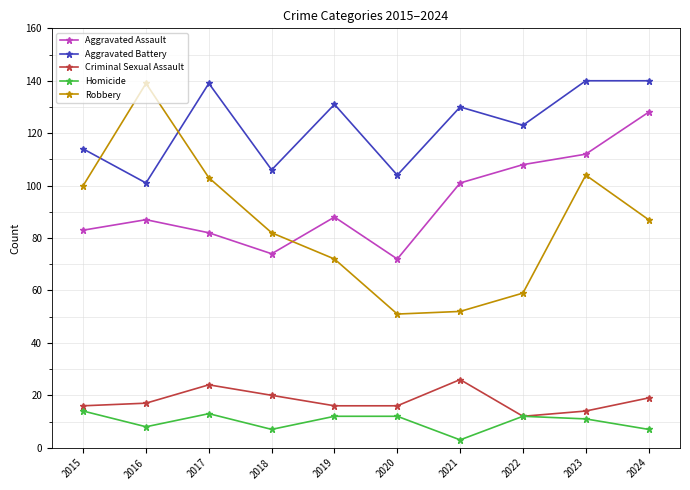

Rank the series at 2024 from lowest to highest value.

Homicide, Criminal Sexual Assault, Robbery, Aggravated Assault, Aggravated Battery